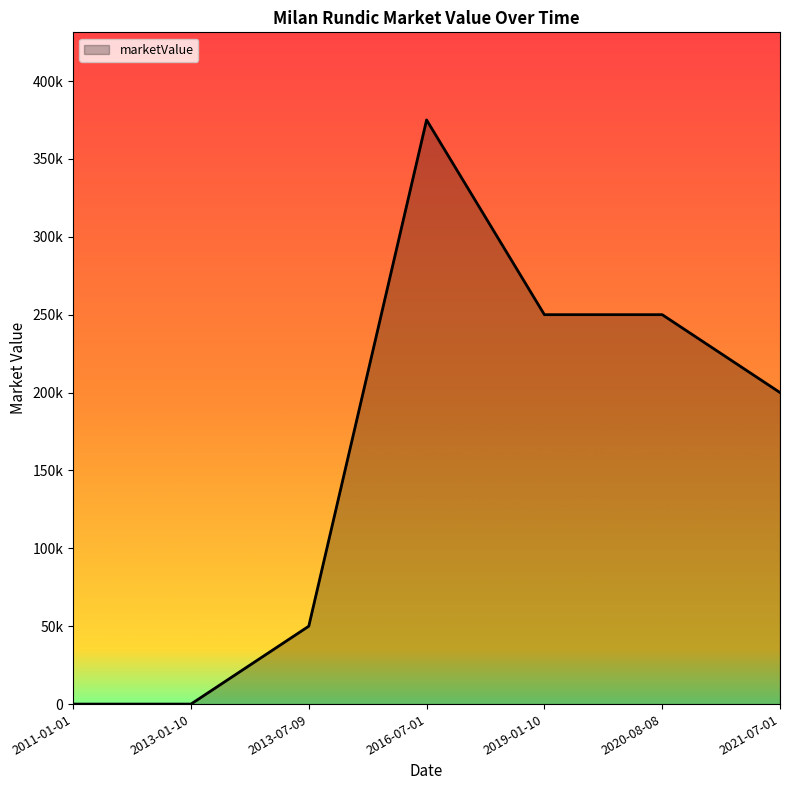

List the labels in order of value, smallest first.

2011-01-01, 2013-01-10, 2013-07-09, 2021-07-01, 2019-01-10, 2020-08-08, 2016-07-01